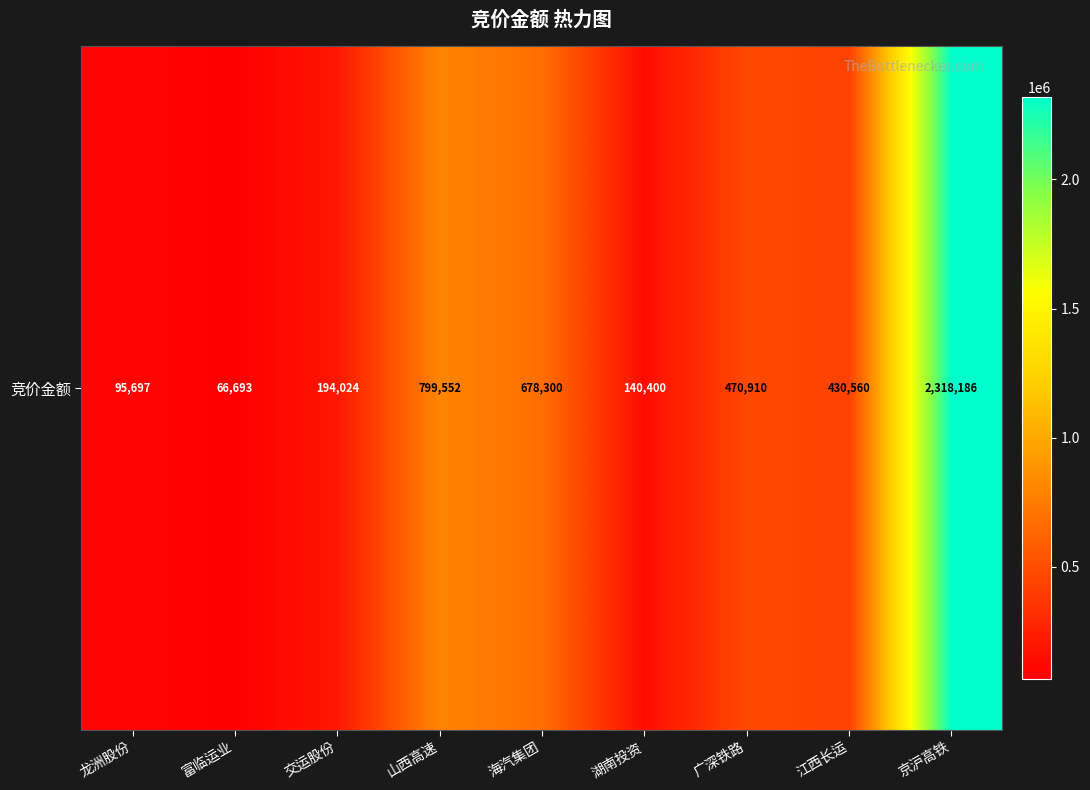

Reading left to right, extract all data points from this chart.

龙洲股份=95697	富临运业=66693	交运股份=194024	山西高速=799552	海汽集团=678300	湖南投资=140400	广深铁路=470910	江西长运=430560	京沪高铁=2318186